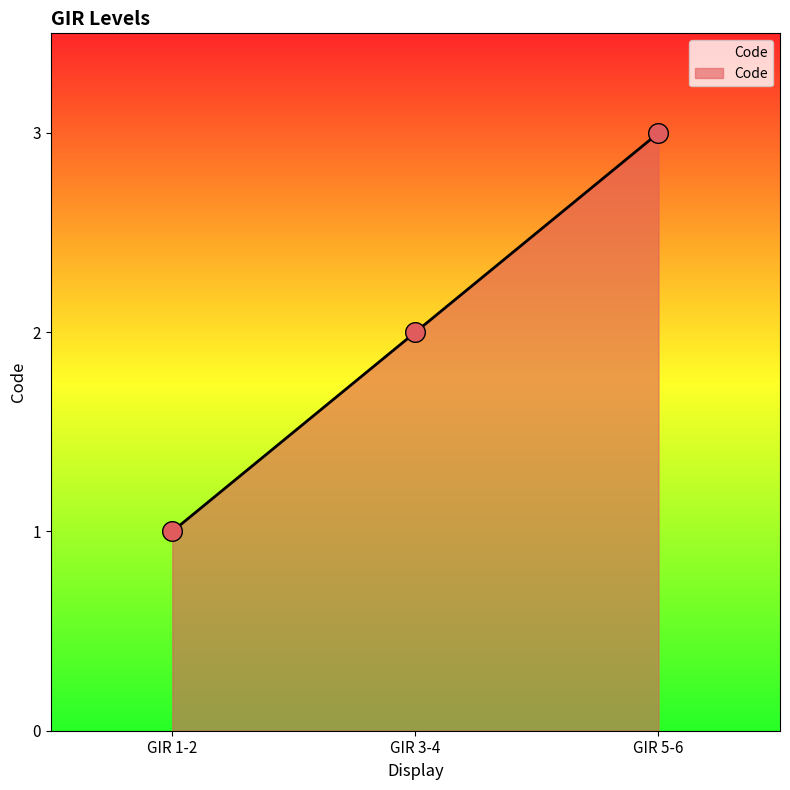

What is the change in value from GIR 3-4 to GIR 5-6?

+1